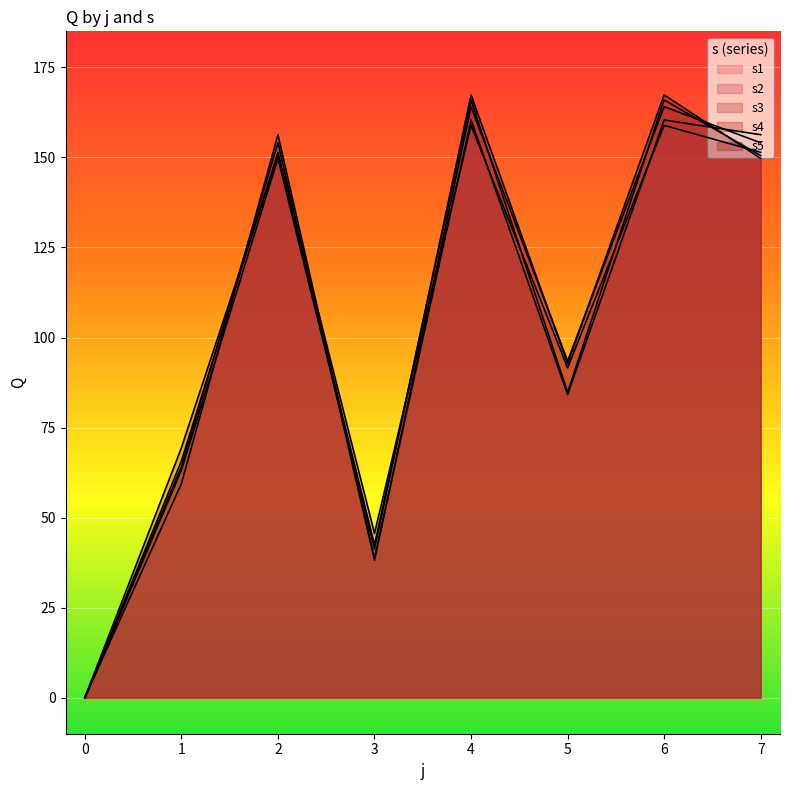

Which series has the widest spread of values?

s5